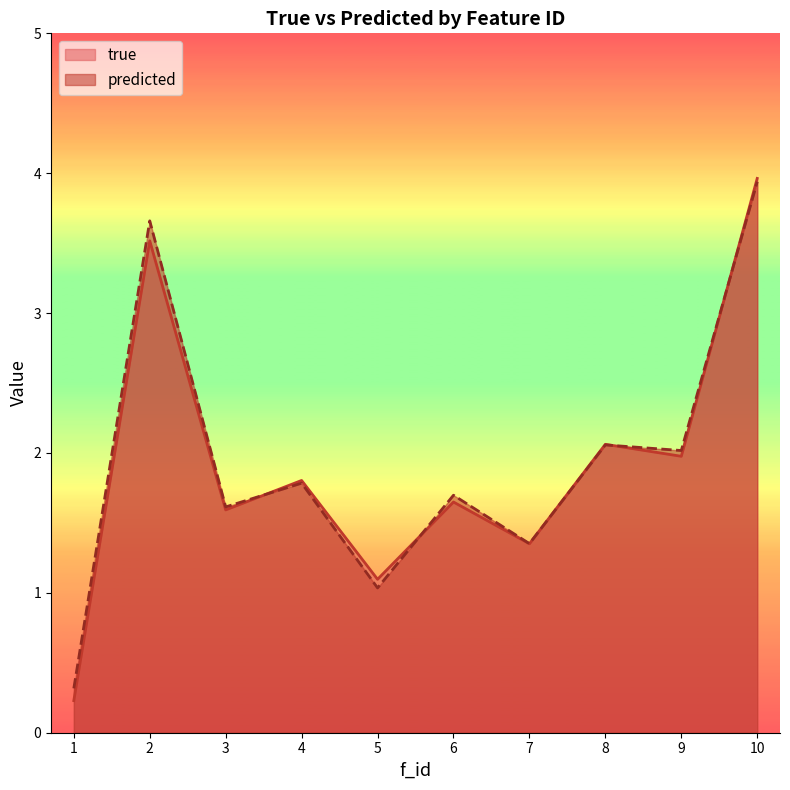

Is it true that predicted equals 7.0 at 10?

False